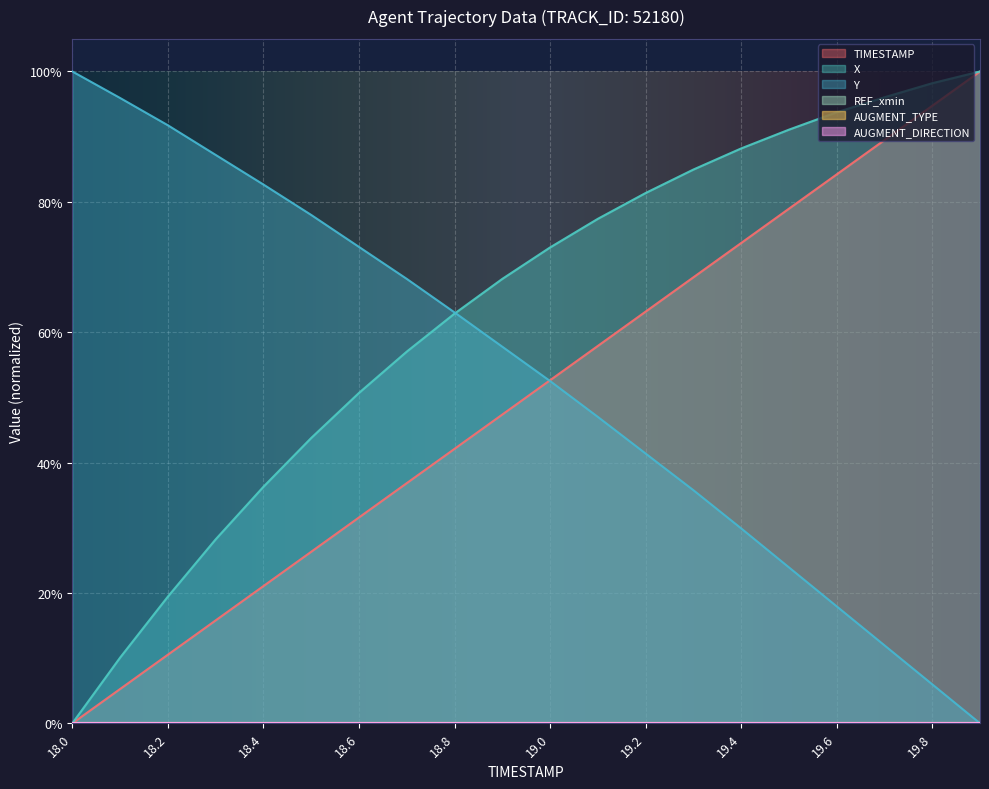

What is the difference between the Y values at 19.5 and 18.4?

0.6